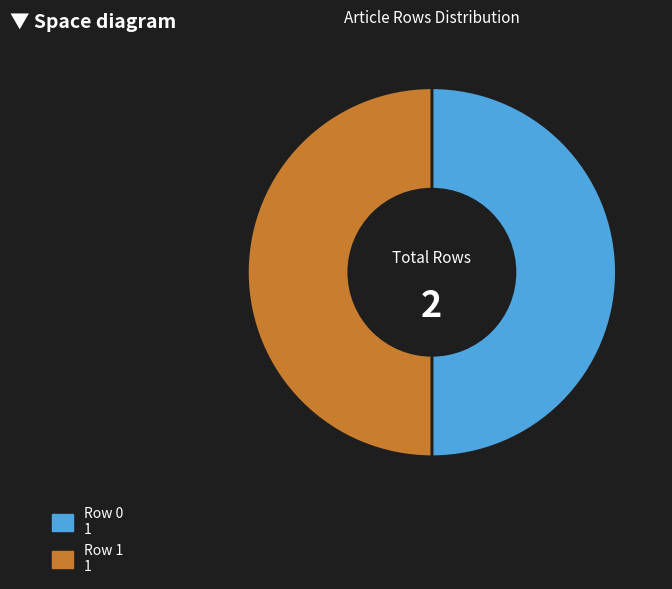

Is the sum of Row 0 and Row 1 greater than half?

Yes